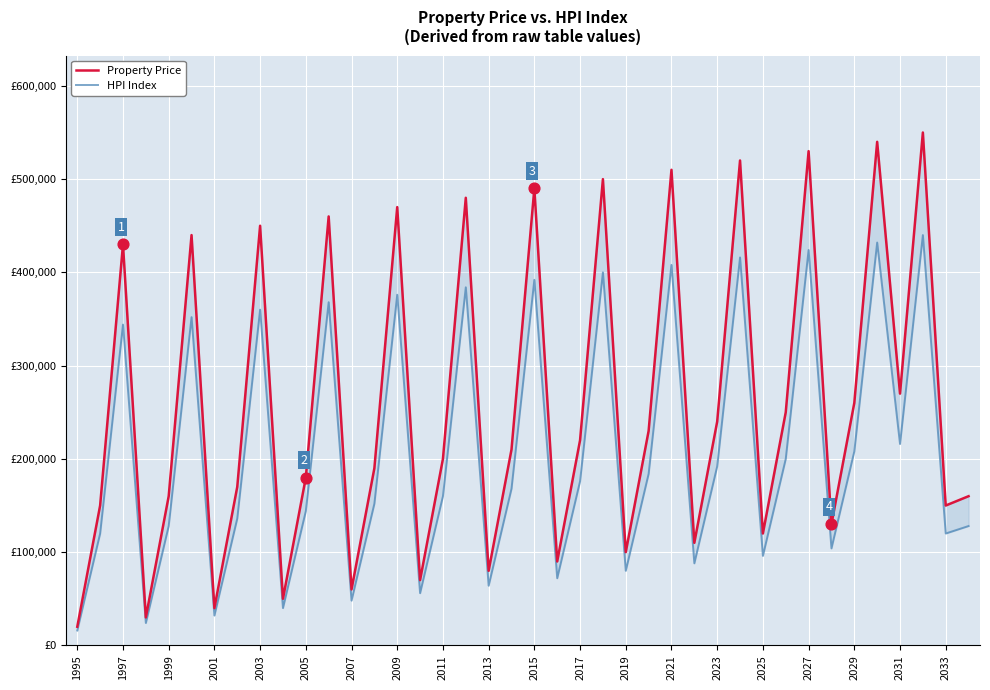

What are all the series names shown in the legend?

Property Price, HPI Index